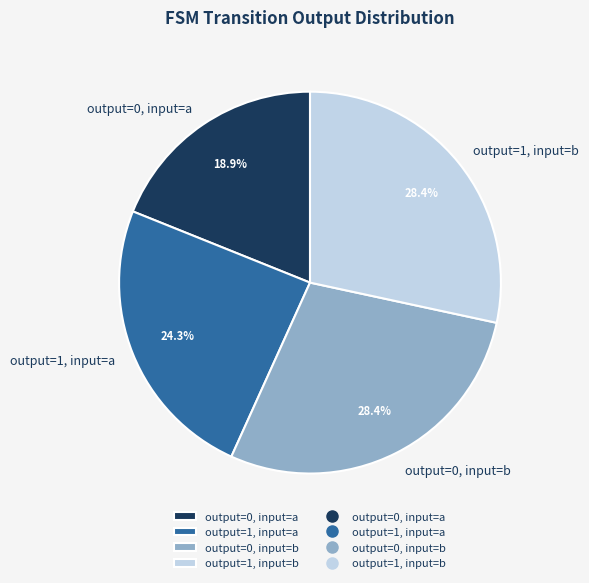

How many segments does this pie chart have?

4